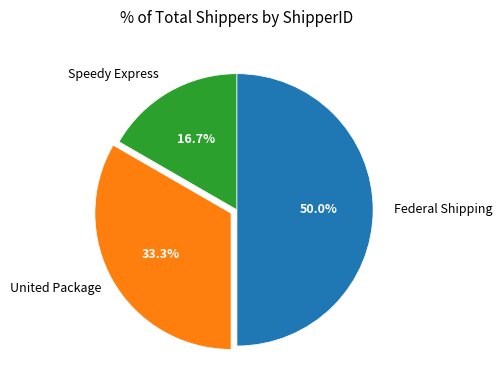

Does United Package account for over 50% of the chart?

No